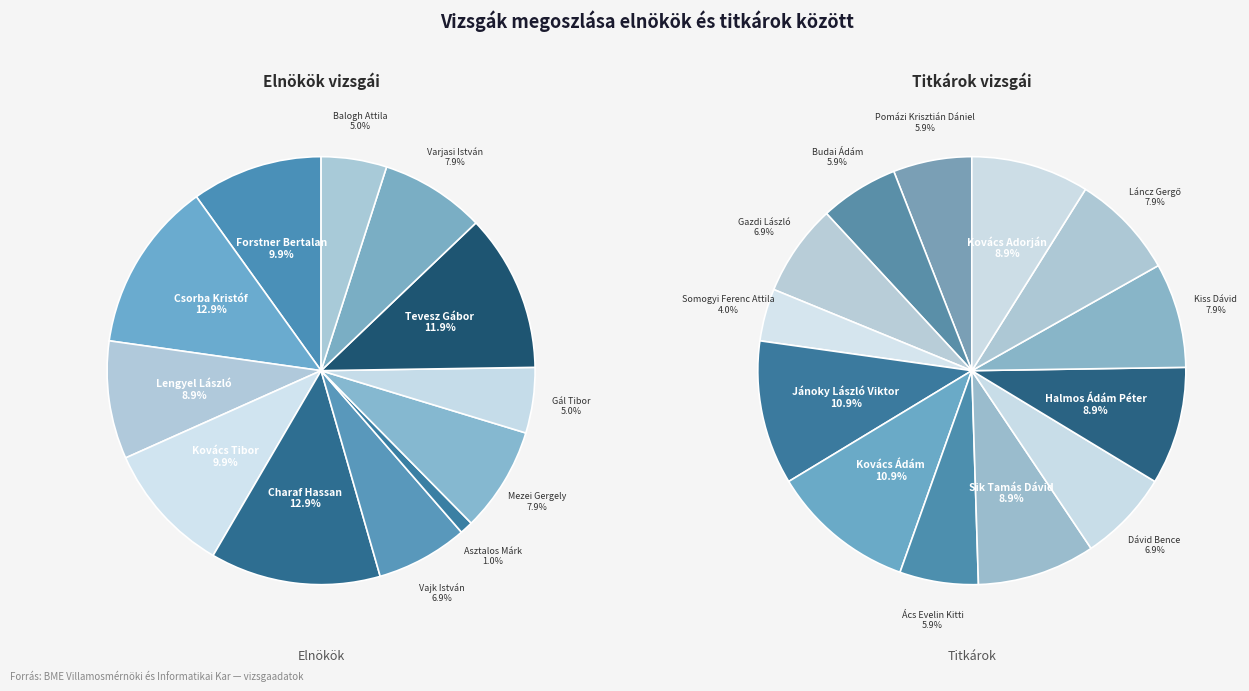

Rank the categories by value from lowest to highest.

Asztalos Márk, Gál Tibor, Balogh Attila, Vajk István, Mezei Gergely, Varjasi István, Lengyel László, Forstner Bertalan, Kovács Tibor, Tevesz Gábor, Csorba Kristóf, Charaf Hassan